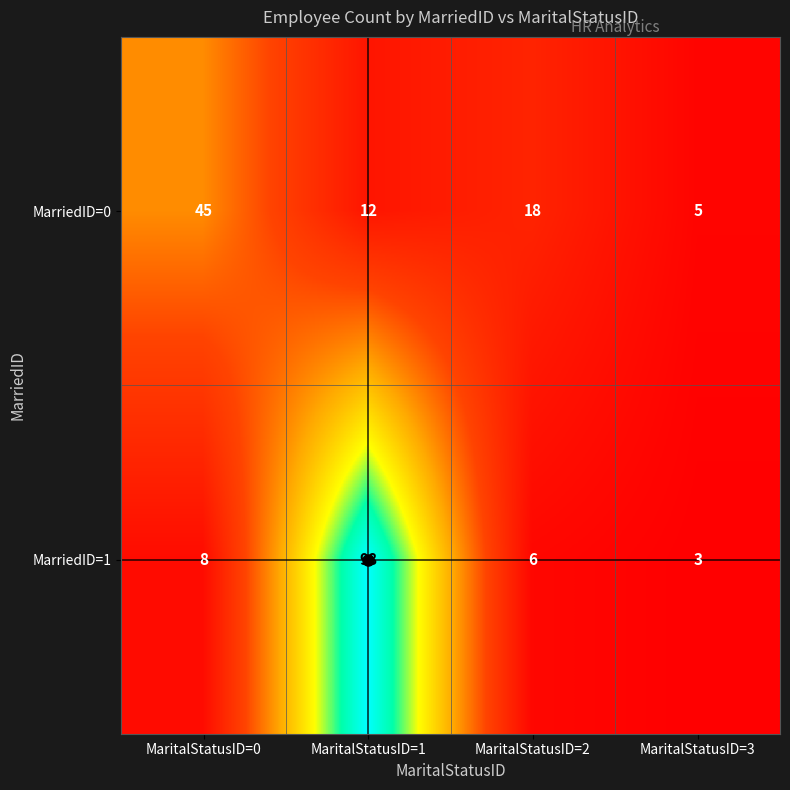

Is it true that MarriedID=0 equals 3 at MaritalStatusID=1?

False